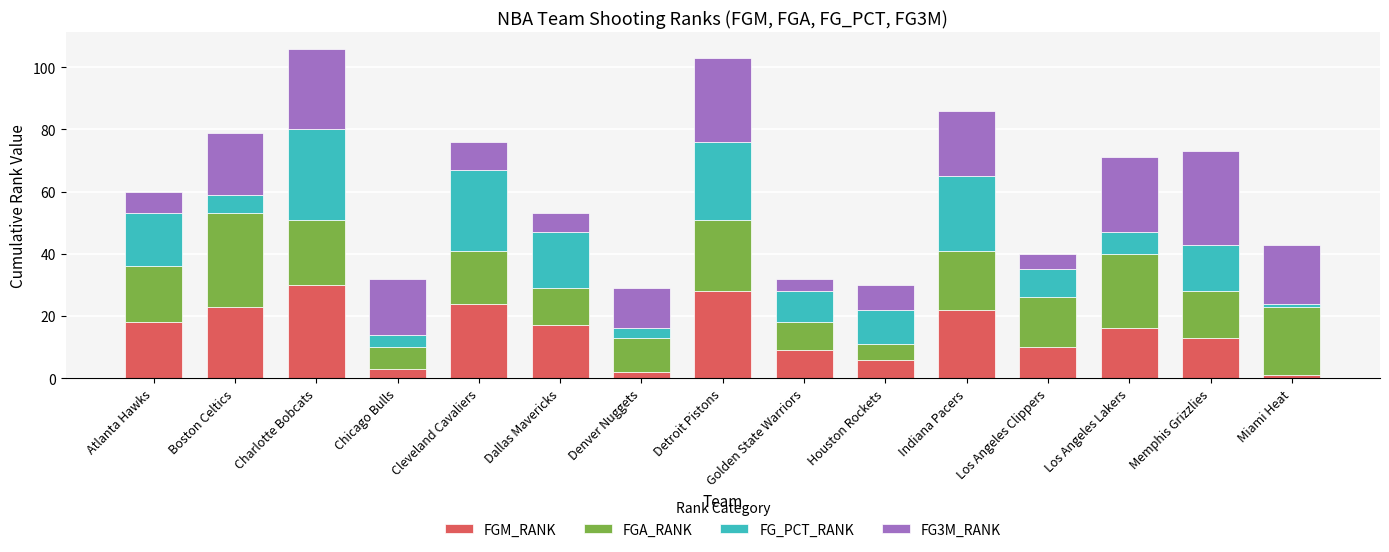

What value does the FGM_RANK series have at Atlanta Hawks?

18